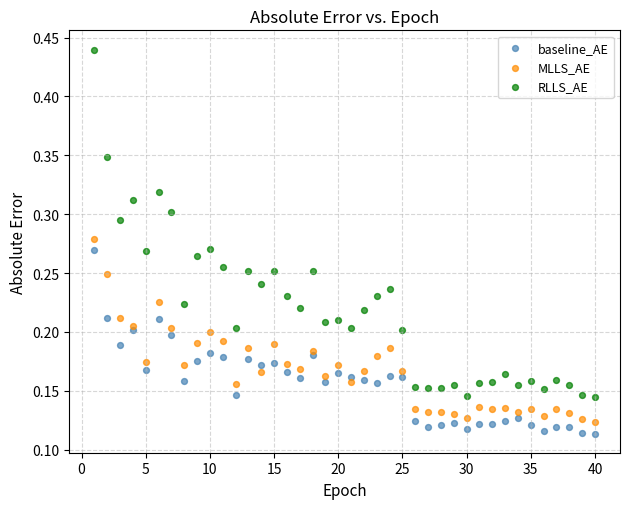

What is the X range (max minus min) for the scatter plot?

39.0